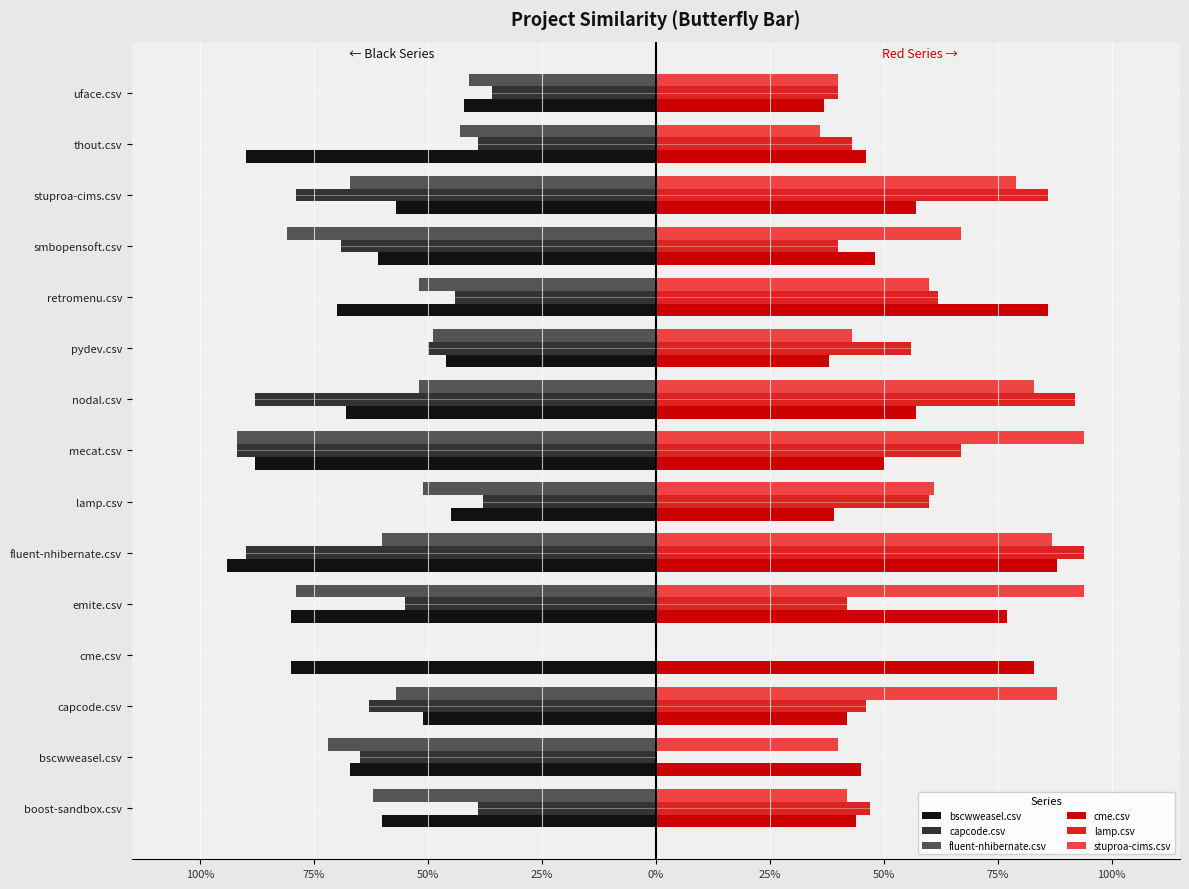

What are all the series names shown in the legend?

bscwweasel.csv, capcode.csv, fluent-nhibernate.csv, cme.csv, lamp.csv, stuproa-cims.csv